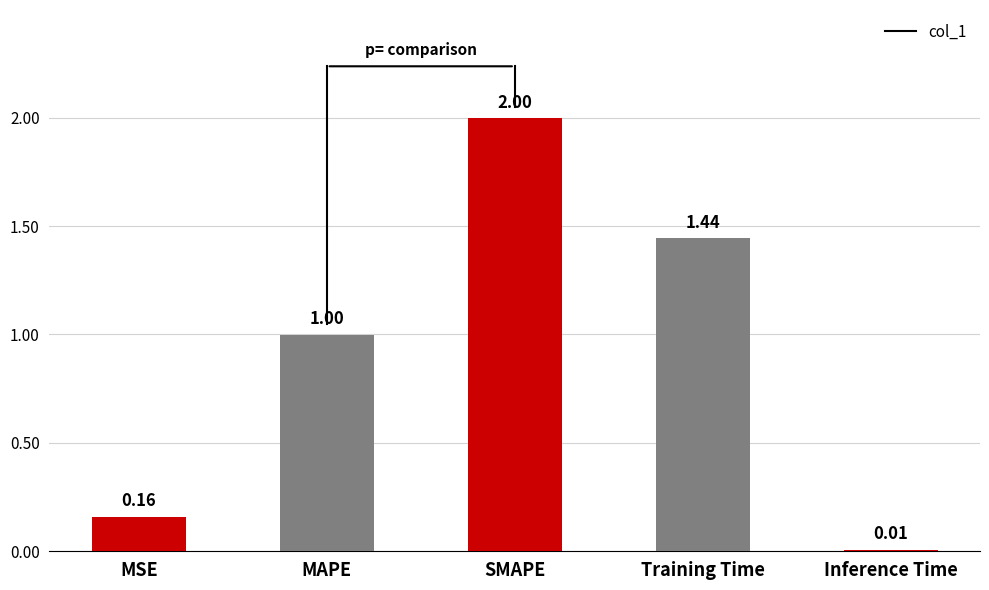

What is the difference between the values at MAPE and MSE?

0.8